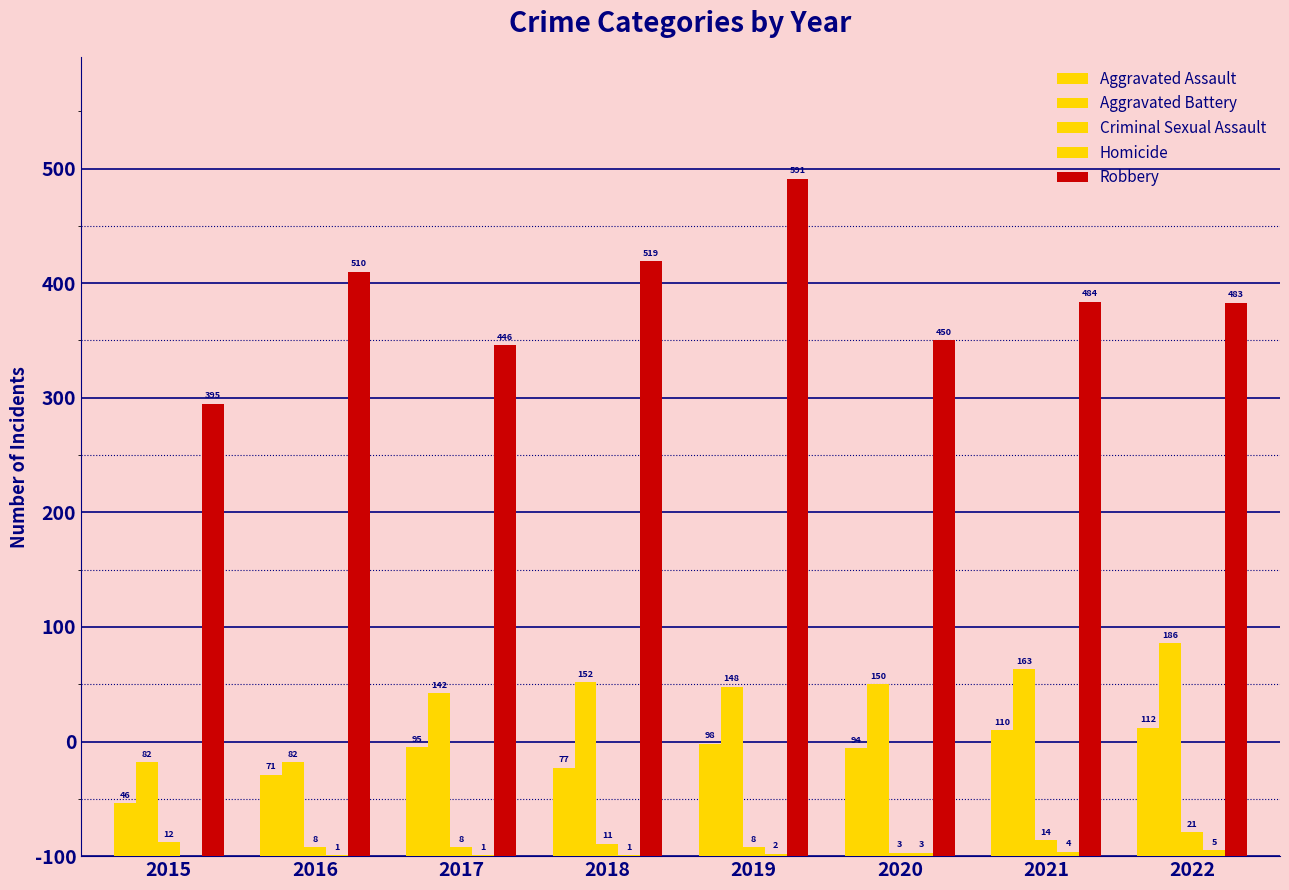

Are the bars grouped side by side (vs. stacked)?

Yes